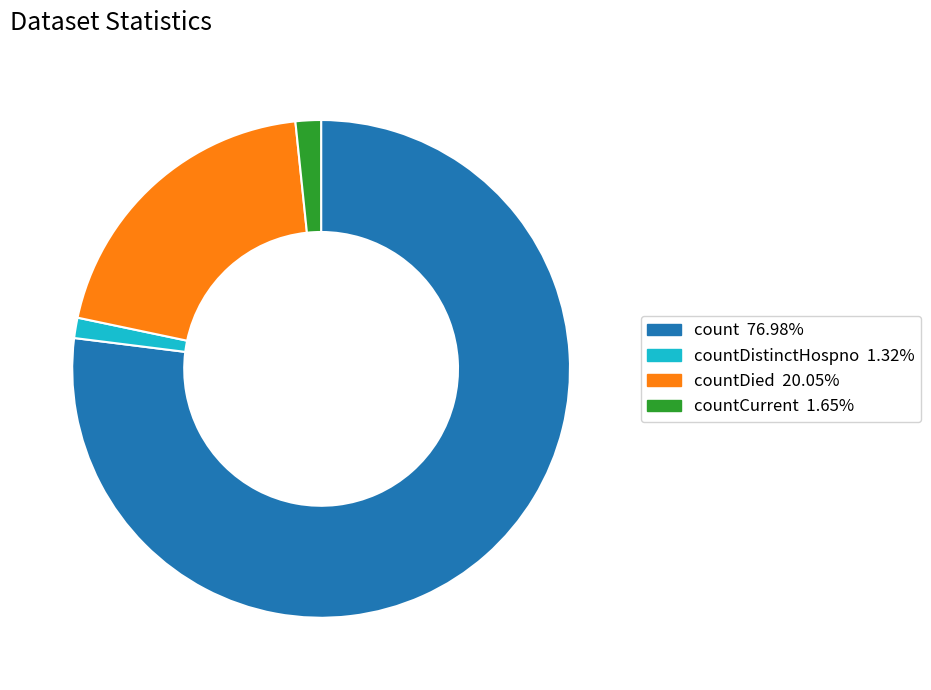

Is there any slice that represents more than half of the pie?

Yes